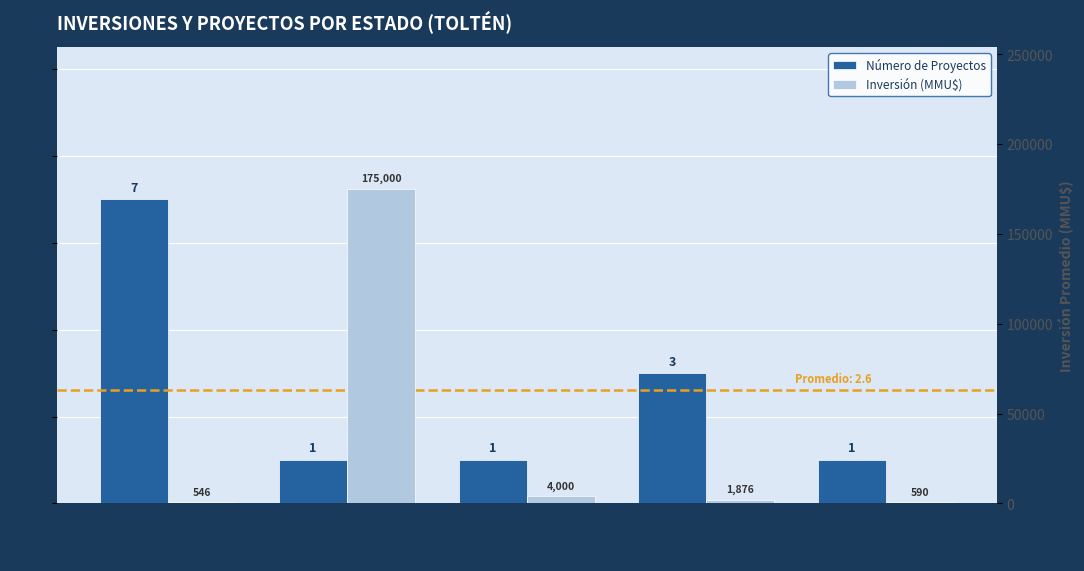

Reading left to right, what are all the values shown in this chart?

Número de Proyectos: No Admitido a Tramitación=7	Desistido=1	Rechazado=1	Aprobado=3	Abandonado=1
Inversión (MMU$): No Admitido a Tramitación=546	Desistido=175000	Rechazado=4000	Aprobado=1876	Abandonado=590